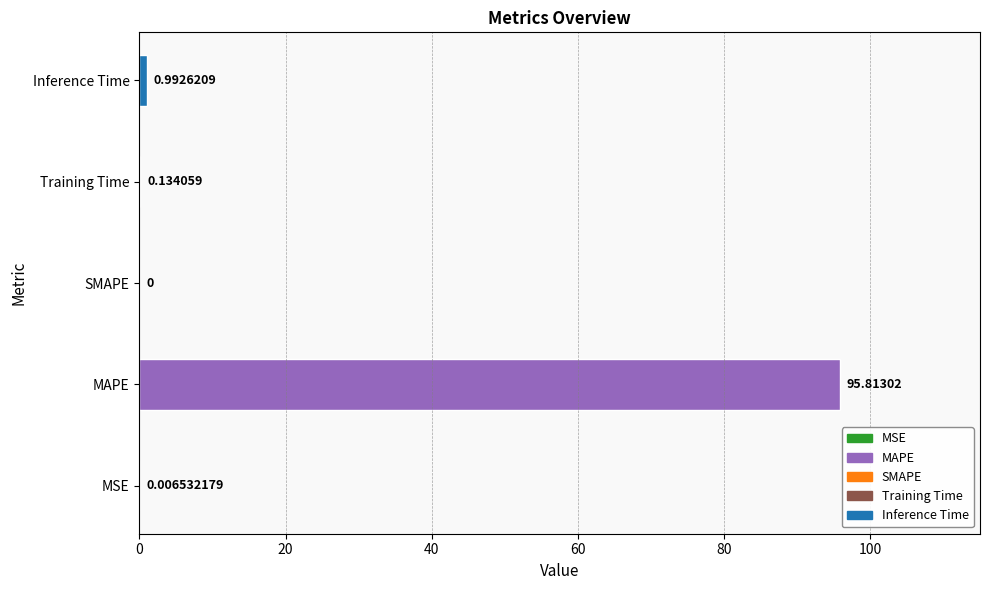

Where is the data nearest to the value 47?

Inference Time